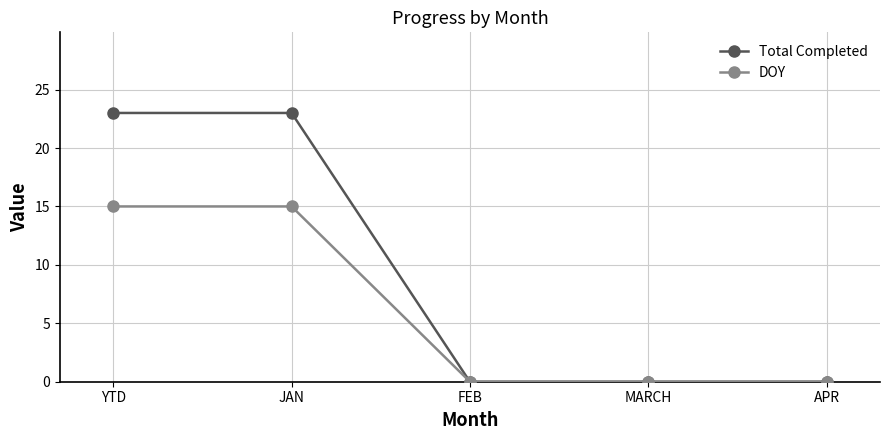

What is the average value of the Total Completed series?

9